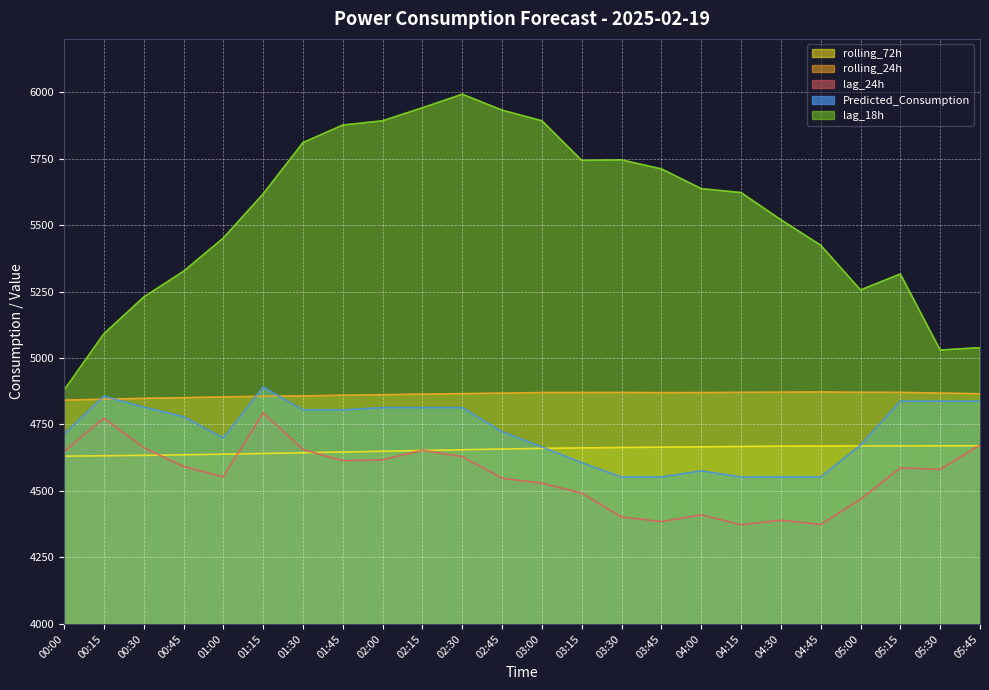

The lag_18h series shows 3086.1 at 02:15. True or false?

False